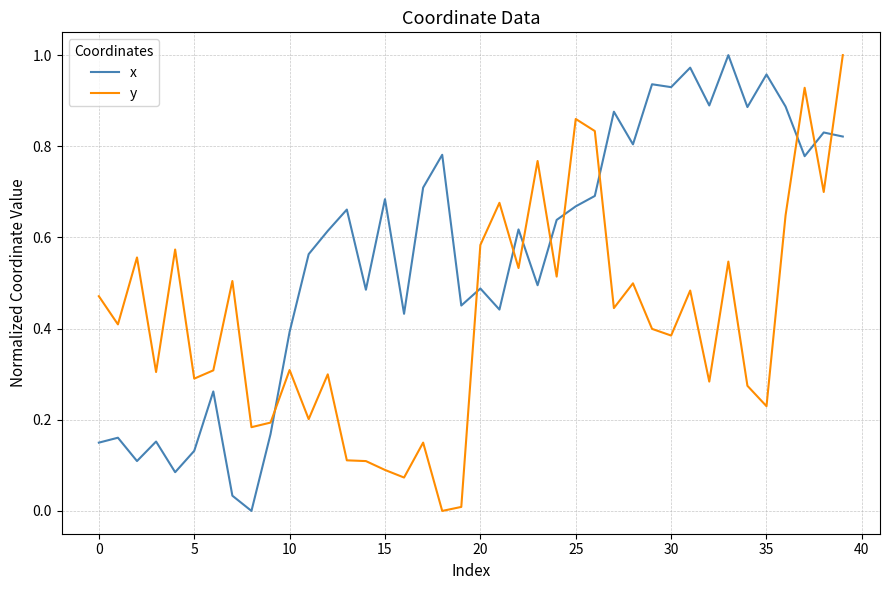

Rank the series by their average value, from lowest to highest.

y, x